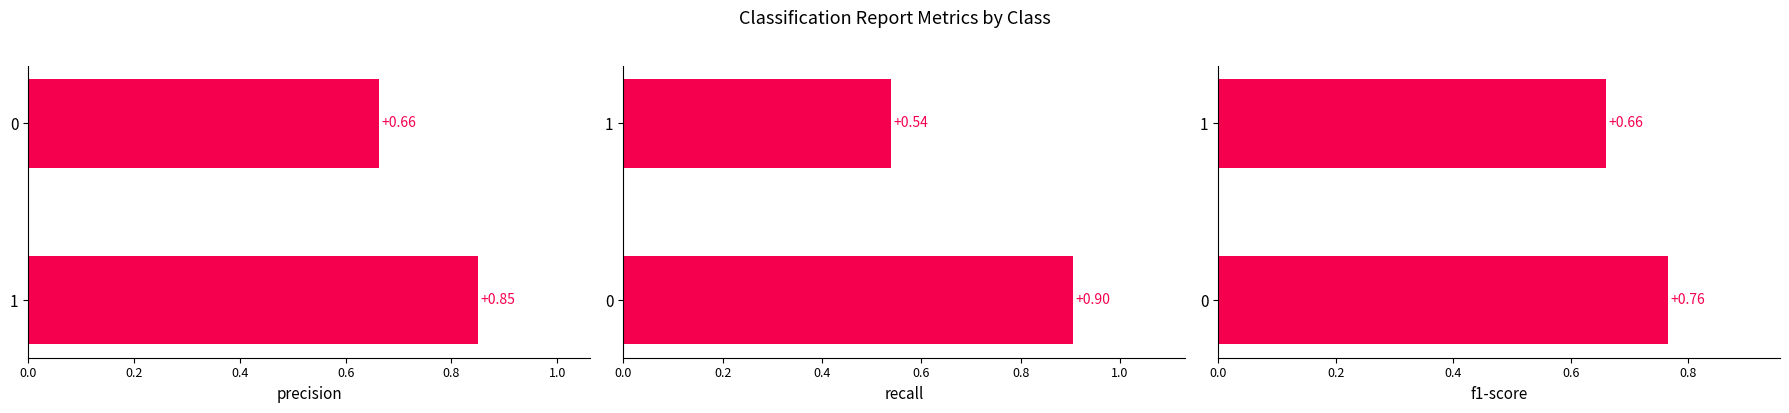

Which series has the largest total across all categories?

precision